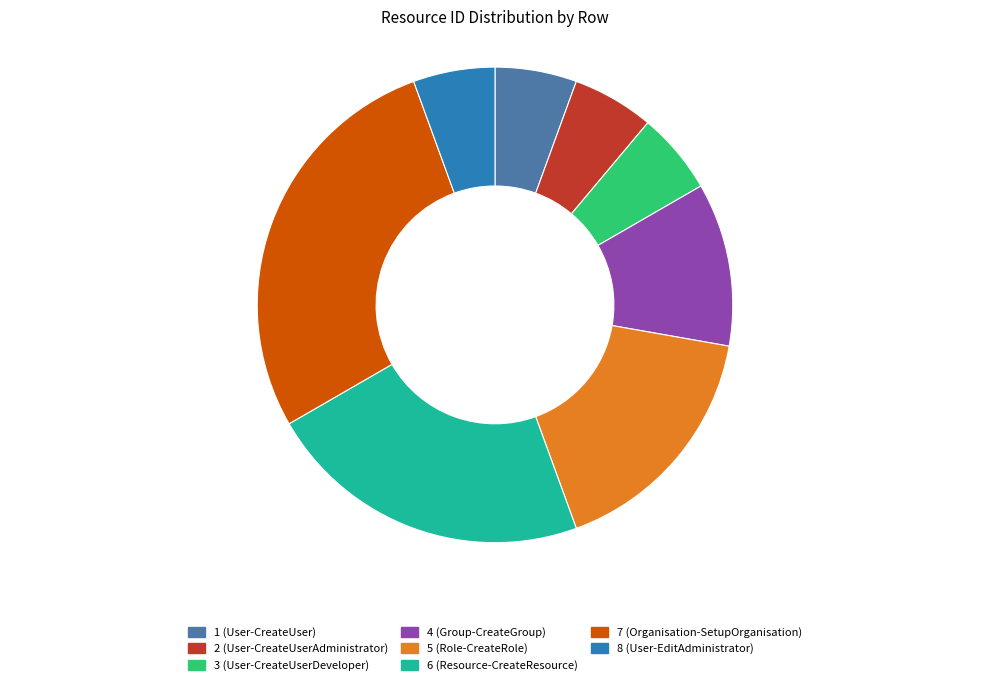

Is 7 (Organisation-SetupOrganisation) the majority of the pie?

No